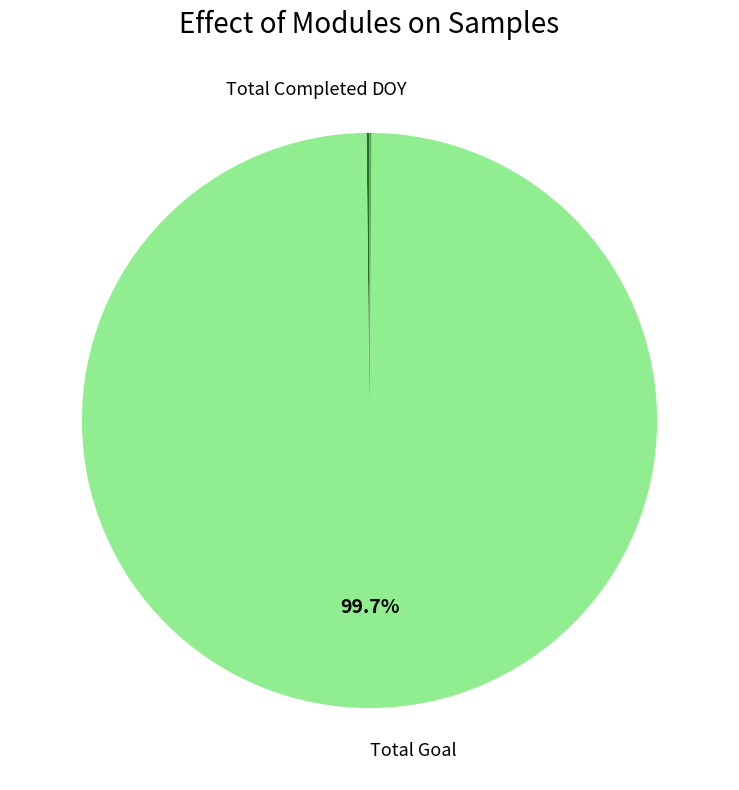

To the nearest percent, what portion does Total Goal represent?

100%